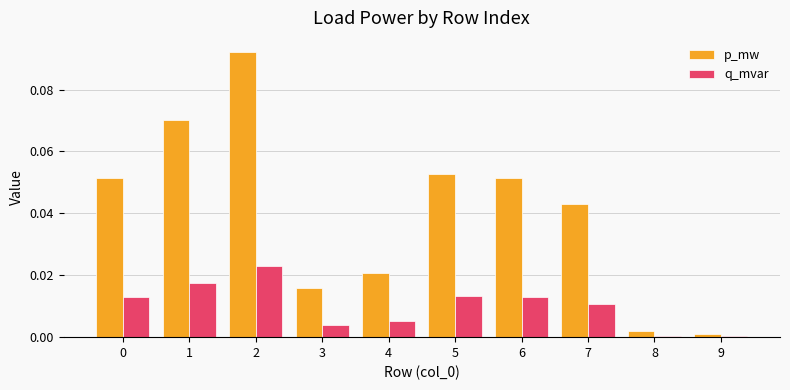

The q_mvar series shows 0.0 at 1. True or false?

True